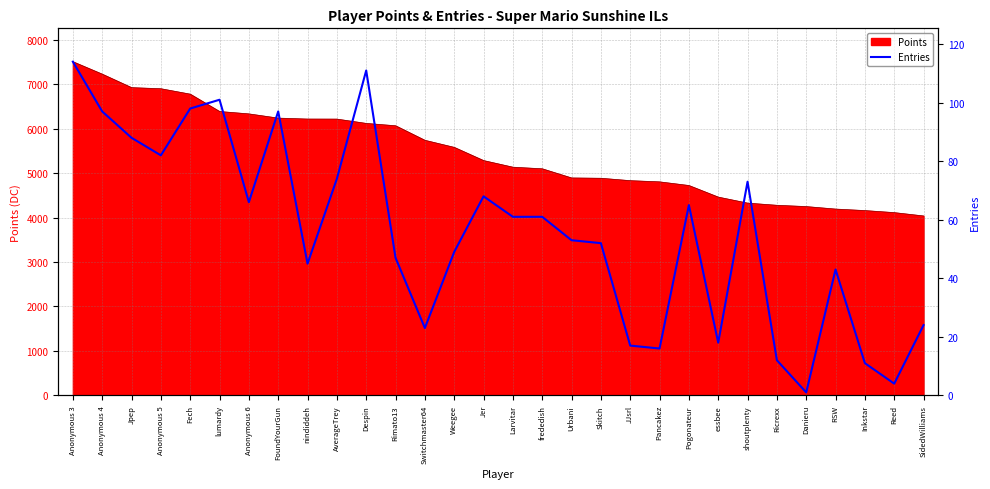

How many points are lower than both their immediate neighbors (excluding endpoints)?

8